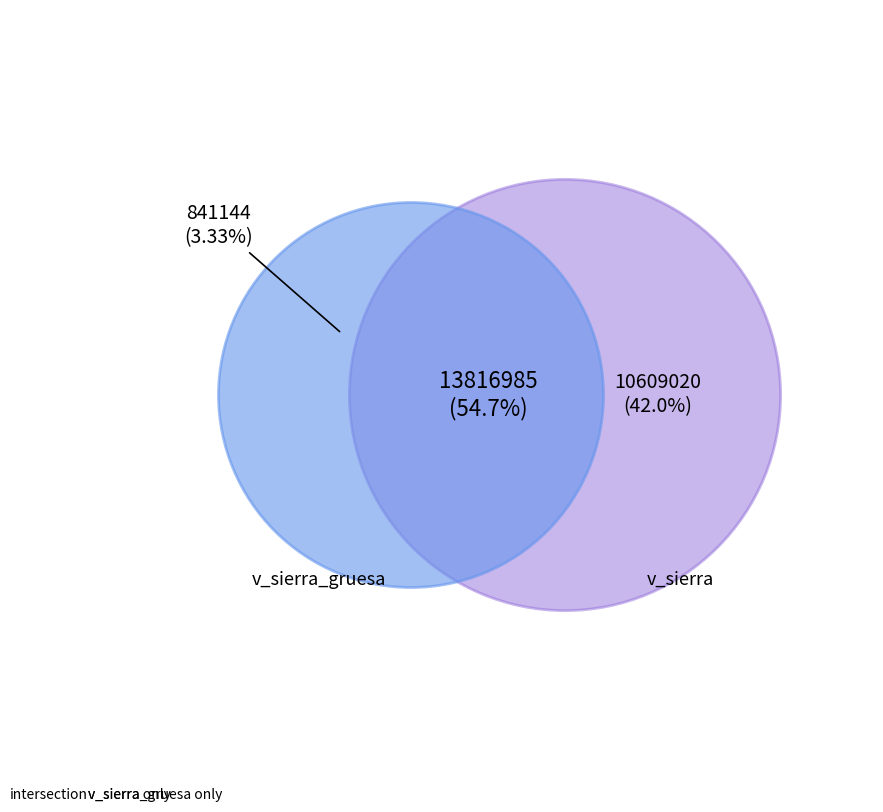

How many segments does this pie chart have?

3